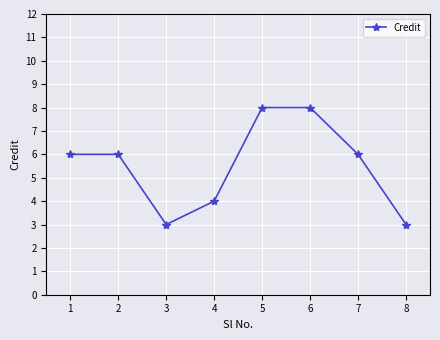

How many points are lower than both their immediate neighbors (excluding endpoints)?

1